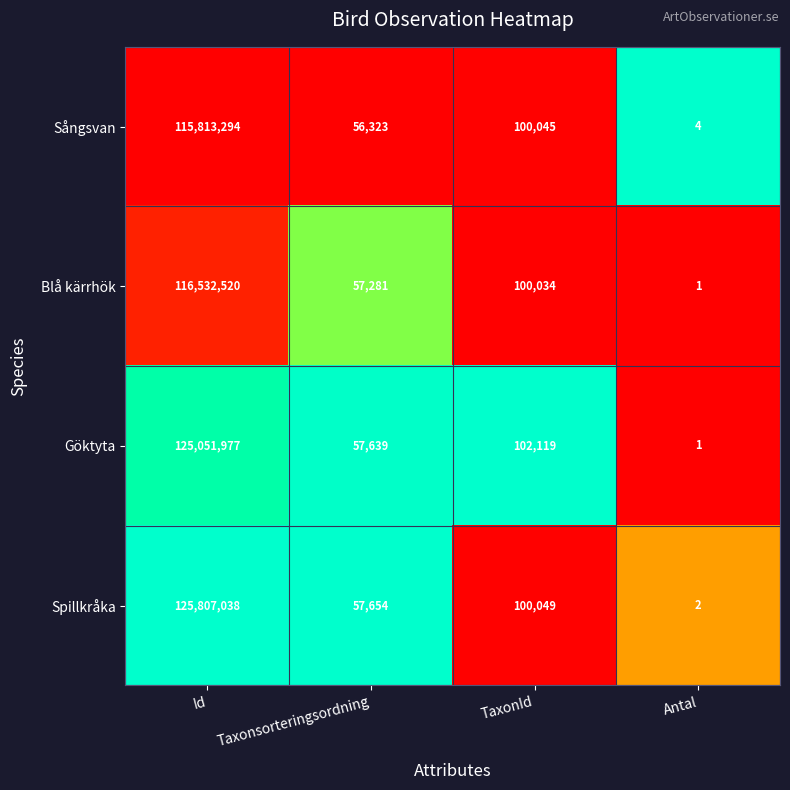

At which category does the chart reach its peak across all series?

Id